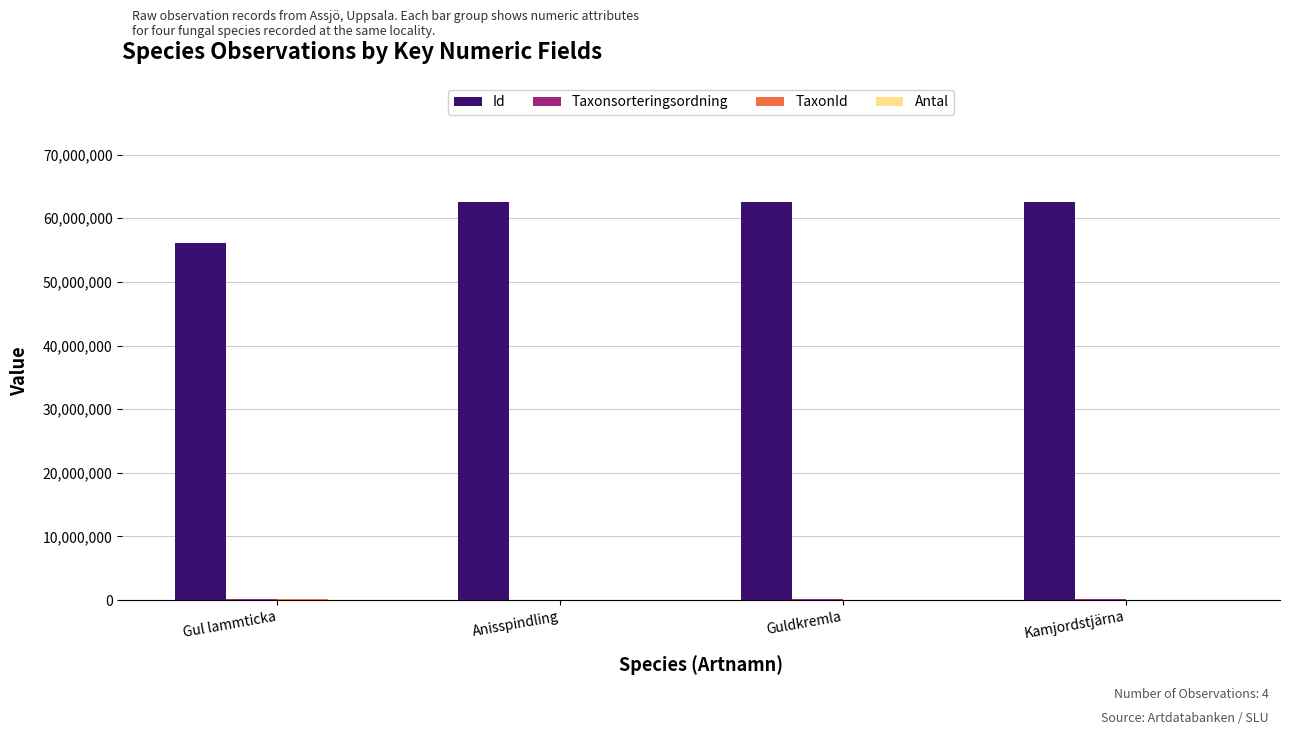

Is it true that Id equals 56164645 at Gul lammticka?

True